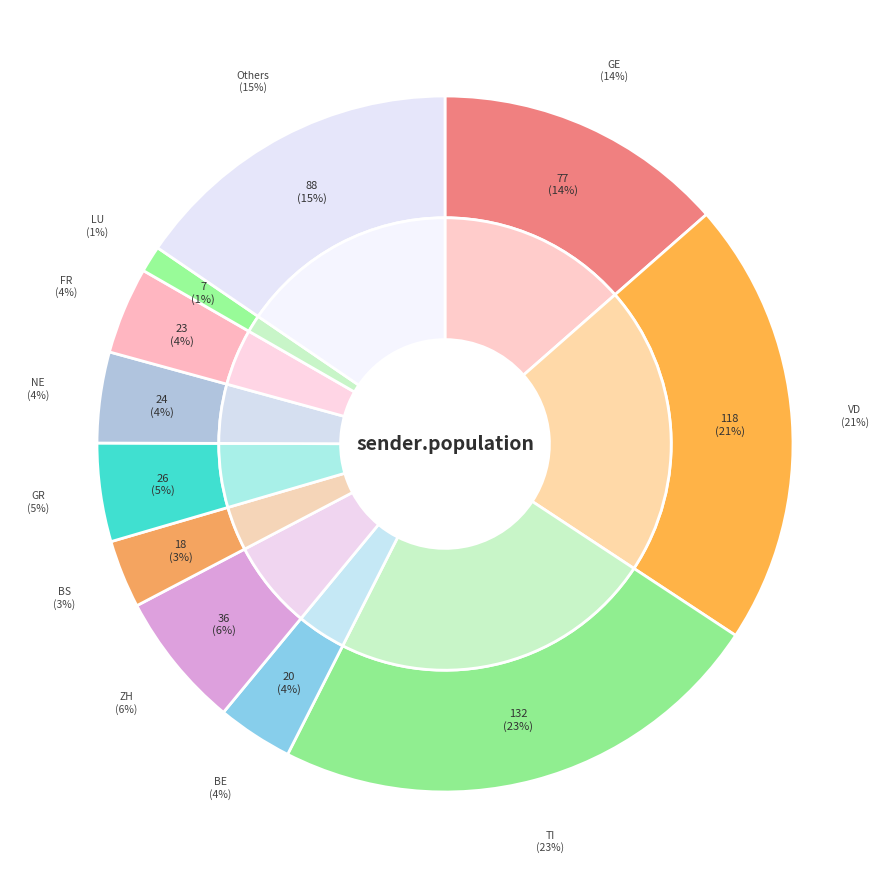

True or false: VD accounts for 20% of the total.

True